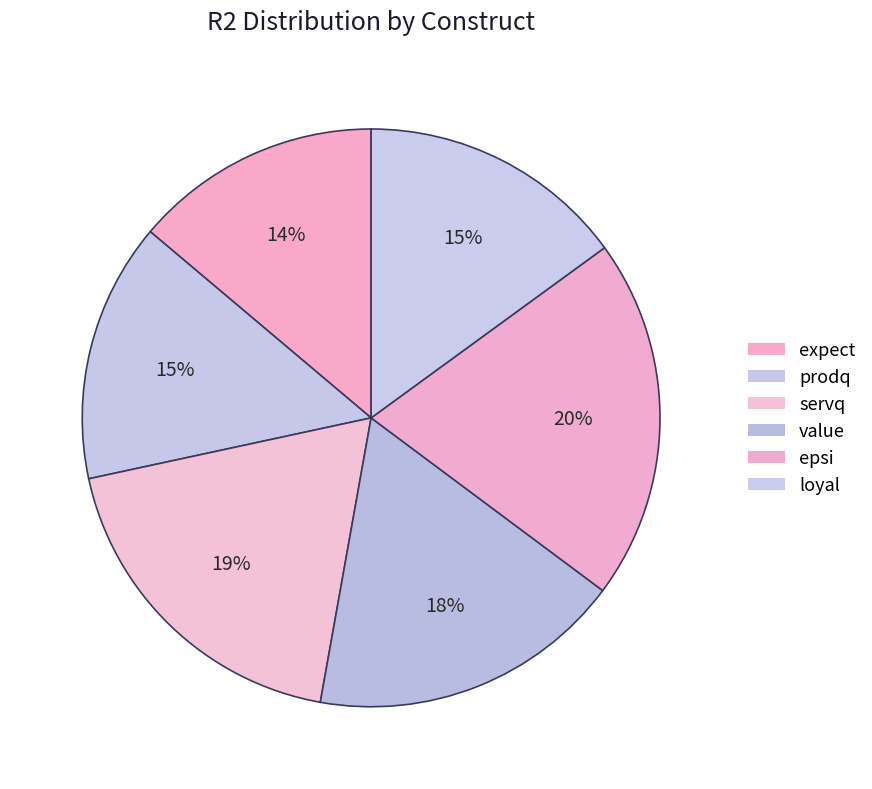

How many slices are in this pie chart?

6